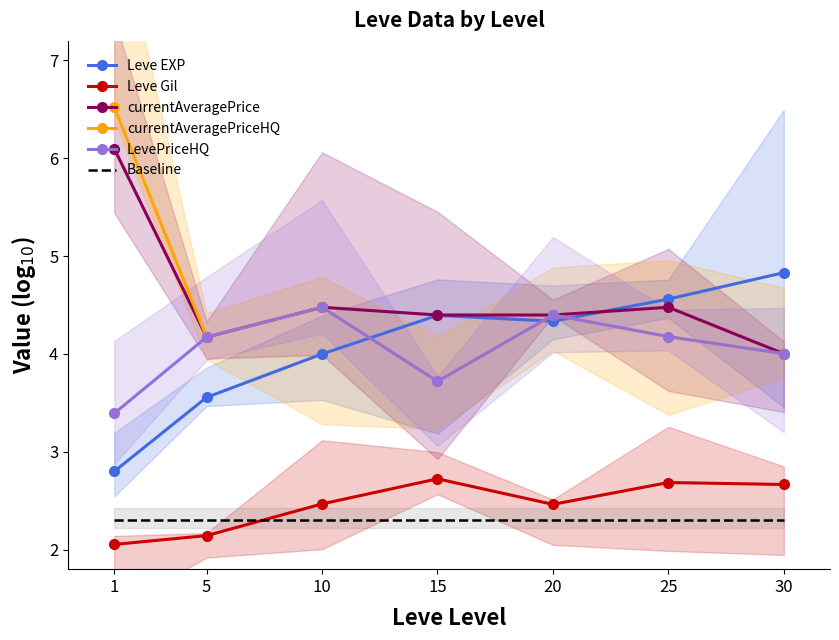

What is the difference between the maximum and minimum values in the Leve Gil series?

0.7